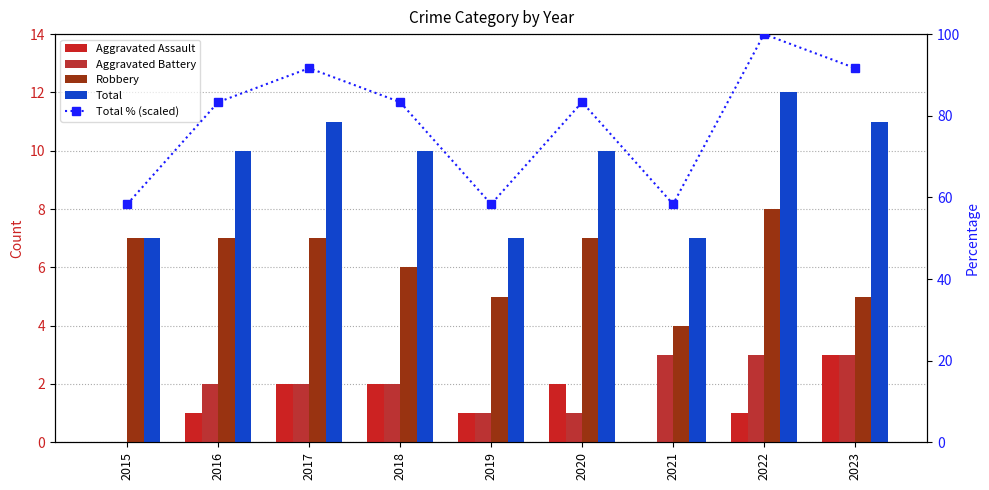

Which category has the lowest value in the Aggravated Battery series?

2015